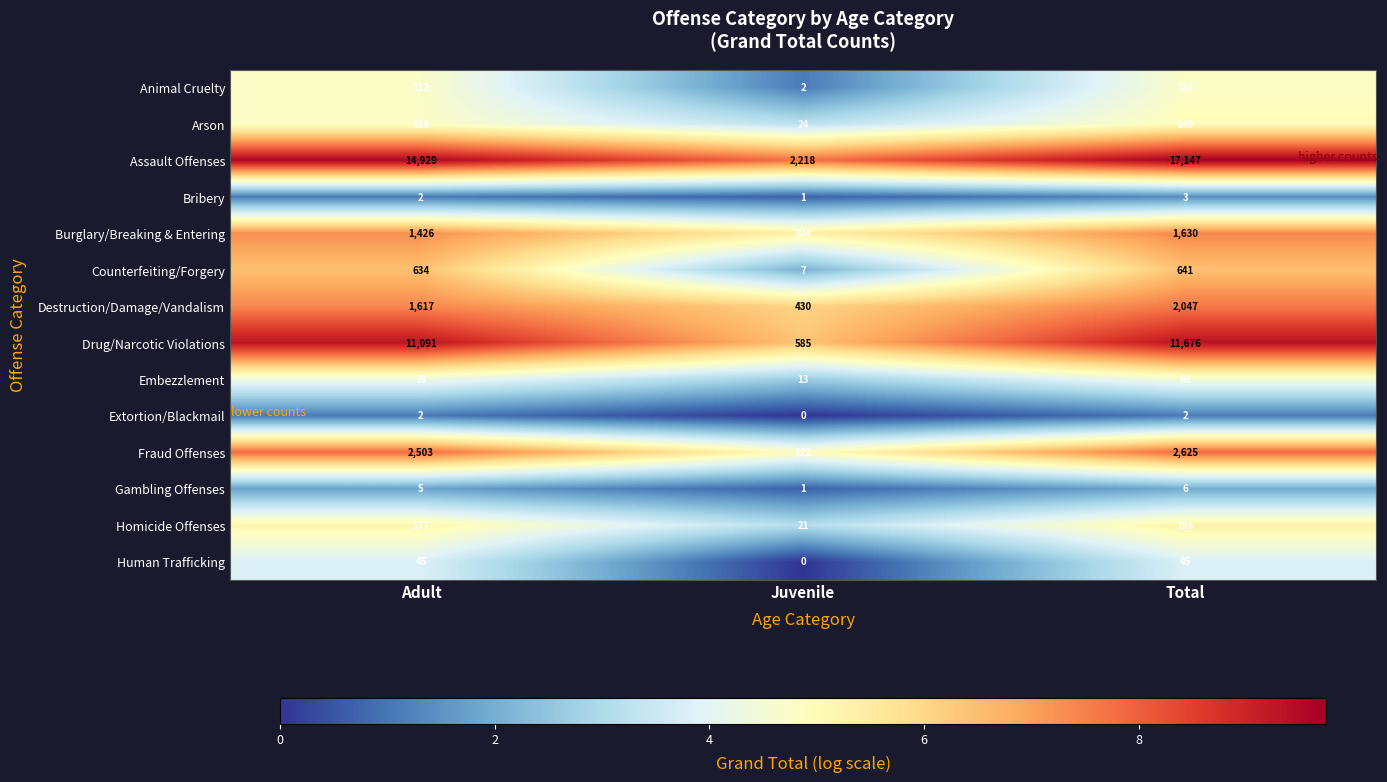

How many data points in Counterfeiting/Forgery are less than 634?

1